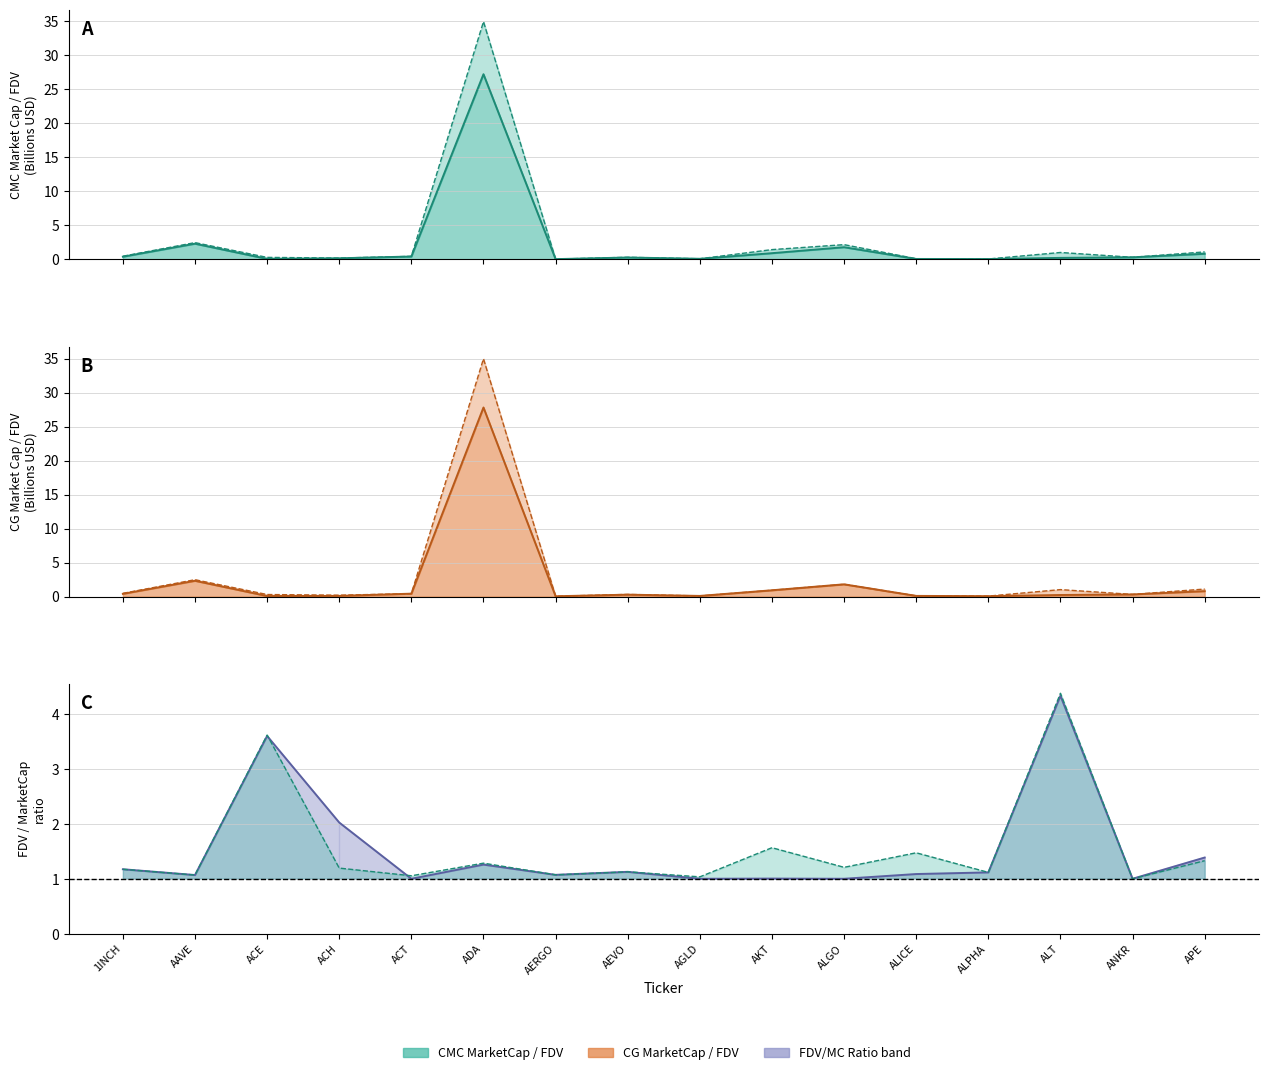

True or false: CMC_FDV has more than 0 points higher than both neighbors.

True